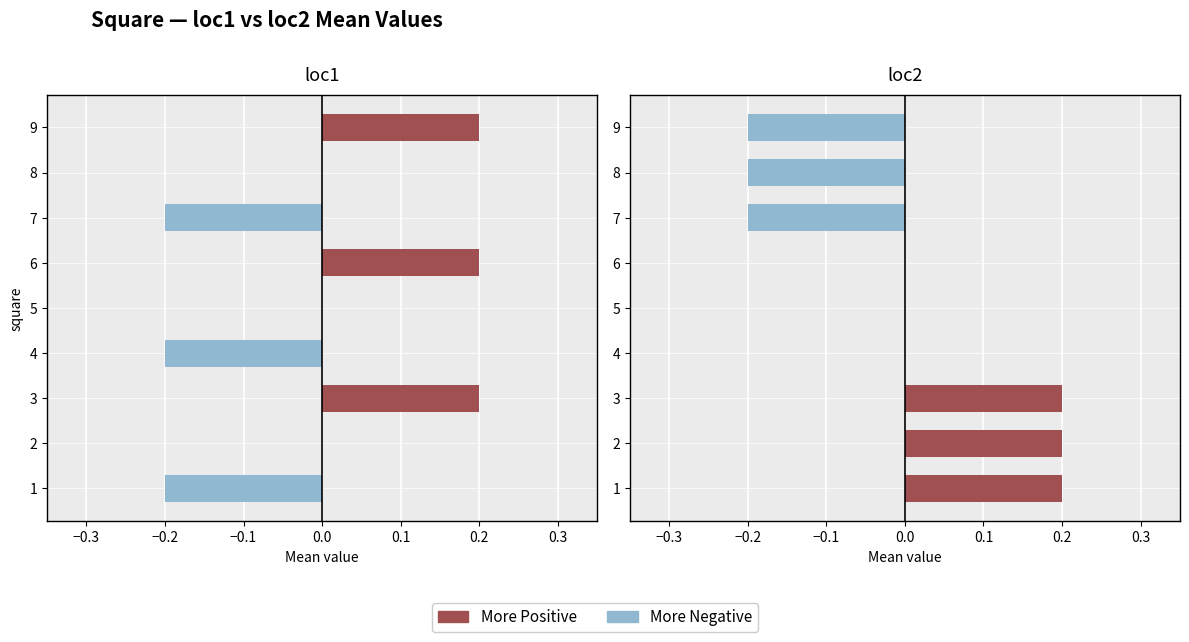

The More Positive (loc1≥0) series shows 0.3 at 2. True or false?

False